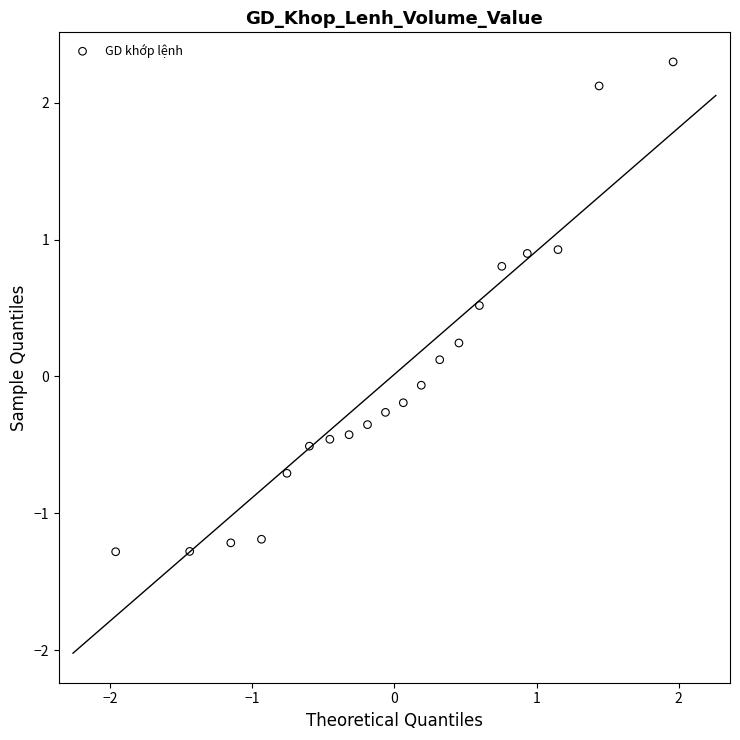

What is the range of Y values (max minus min)?

3.6